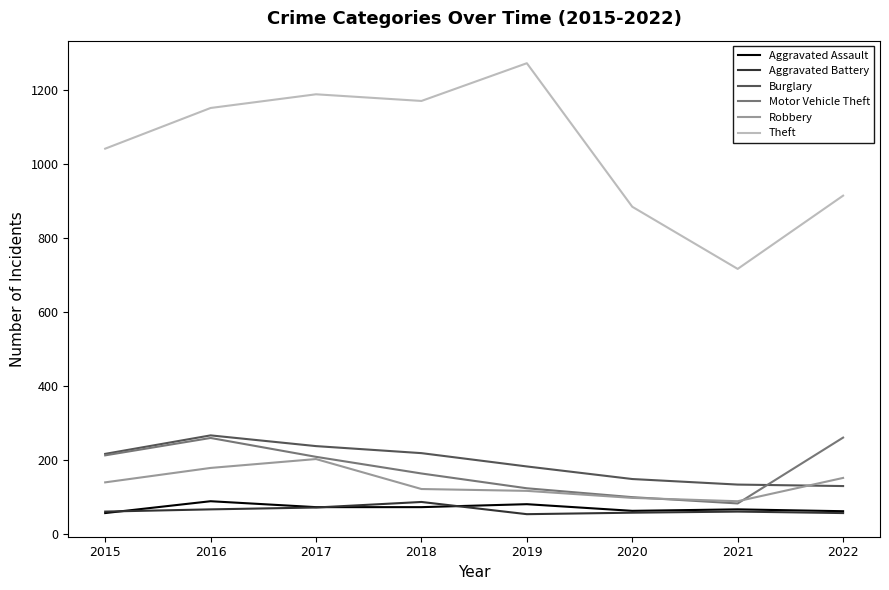

Is it true that Motor Vehicle Theft equals 401 at 2016?

False